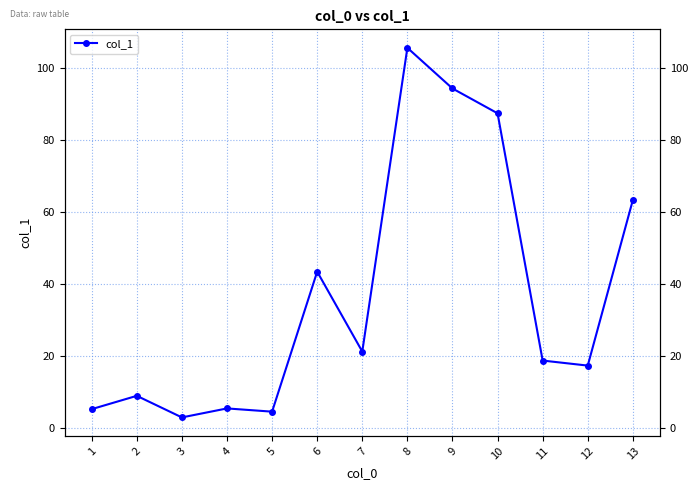

Reading left to right, what are all the values shown in this chart?

5.3	9.0	3.0	5.5	4.6	43.5	21.3	105.7	94.4	87.5	18.8	17.4	63.4